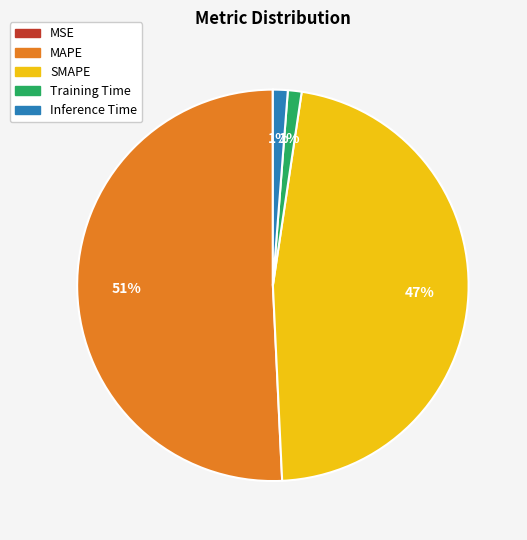

To the nearest percent, what is the difference between the largest and smallest slice percentages?

51%